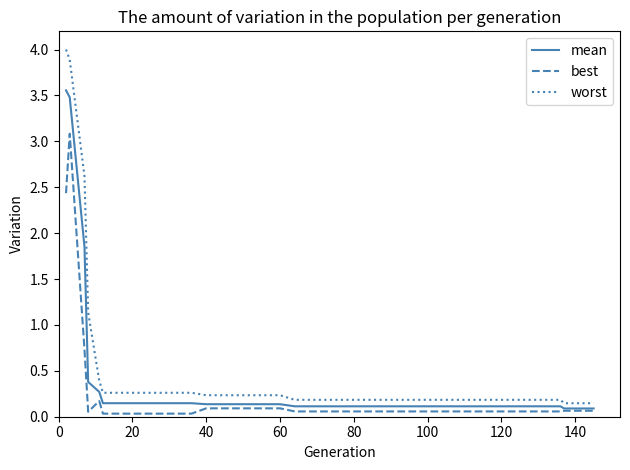

Which series has the largest range (max minus min)?

worst